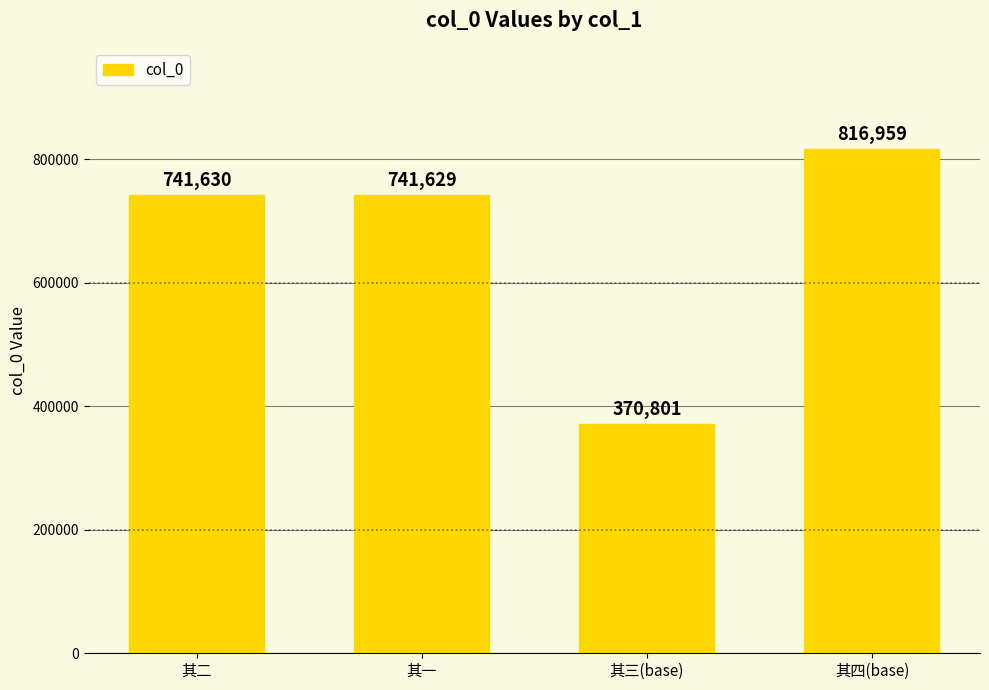

What is the greatest value displayed?

816959